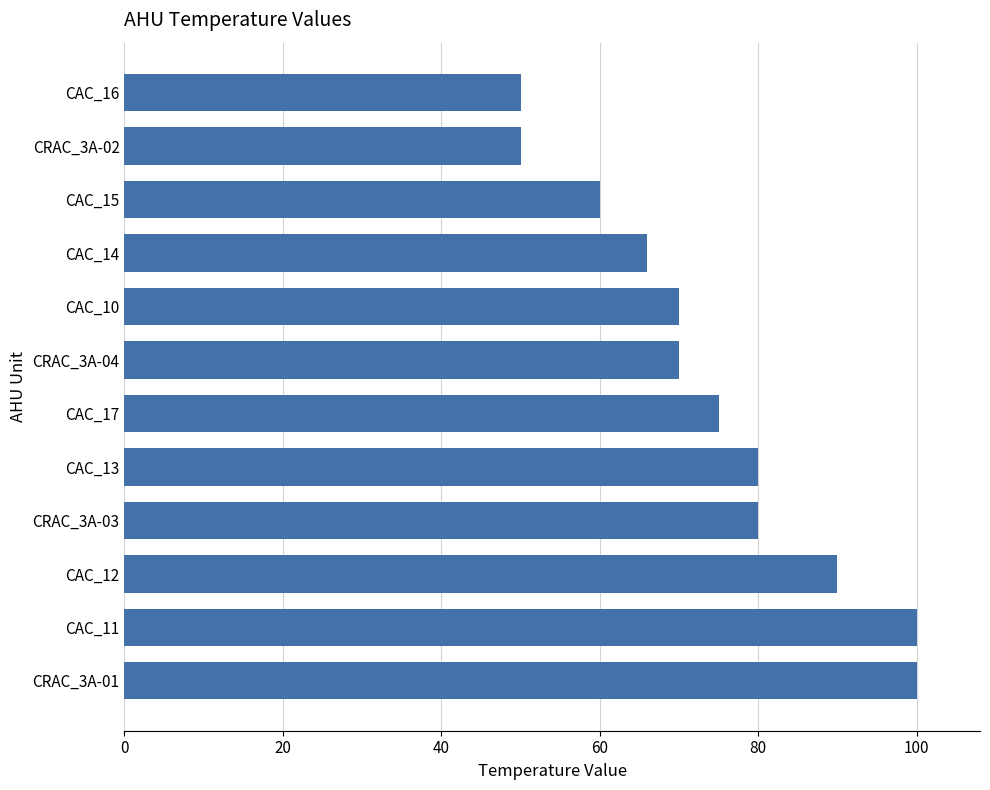

What is the ratio of the value at CRAC_3A-04 to the value at CAC_15?

1.2